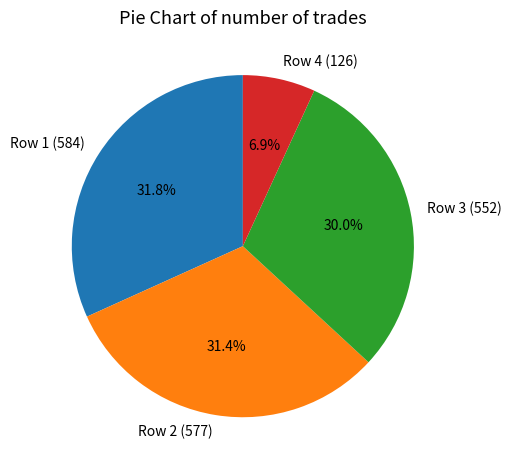

Combined, do Row 1 (584) and Row 2 (577) account for over 50%?

Yes